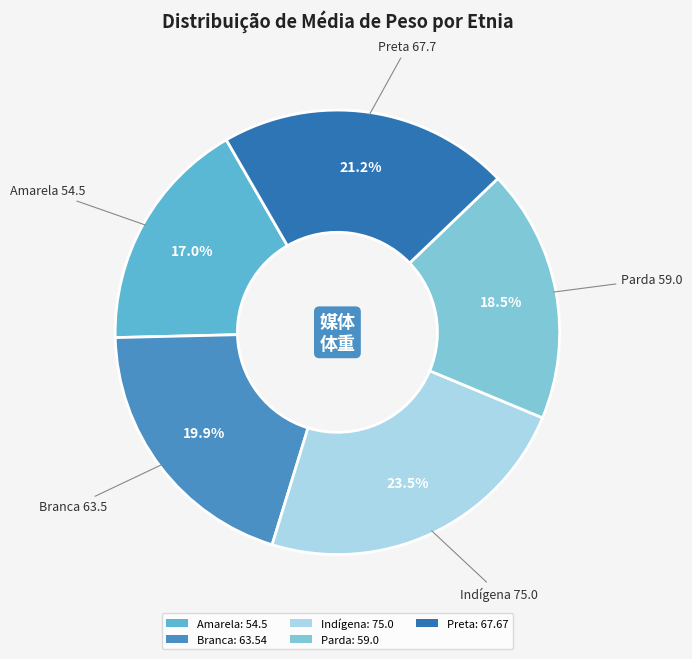

Between Preta and Amarela, which is larger?

Preta